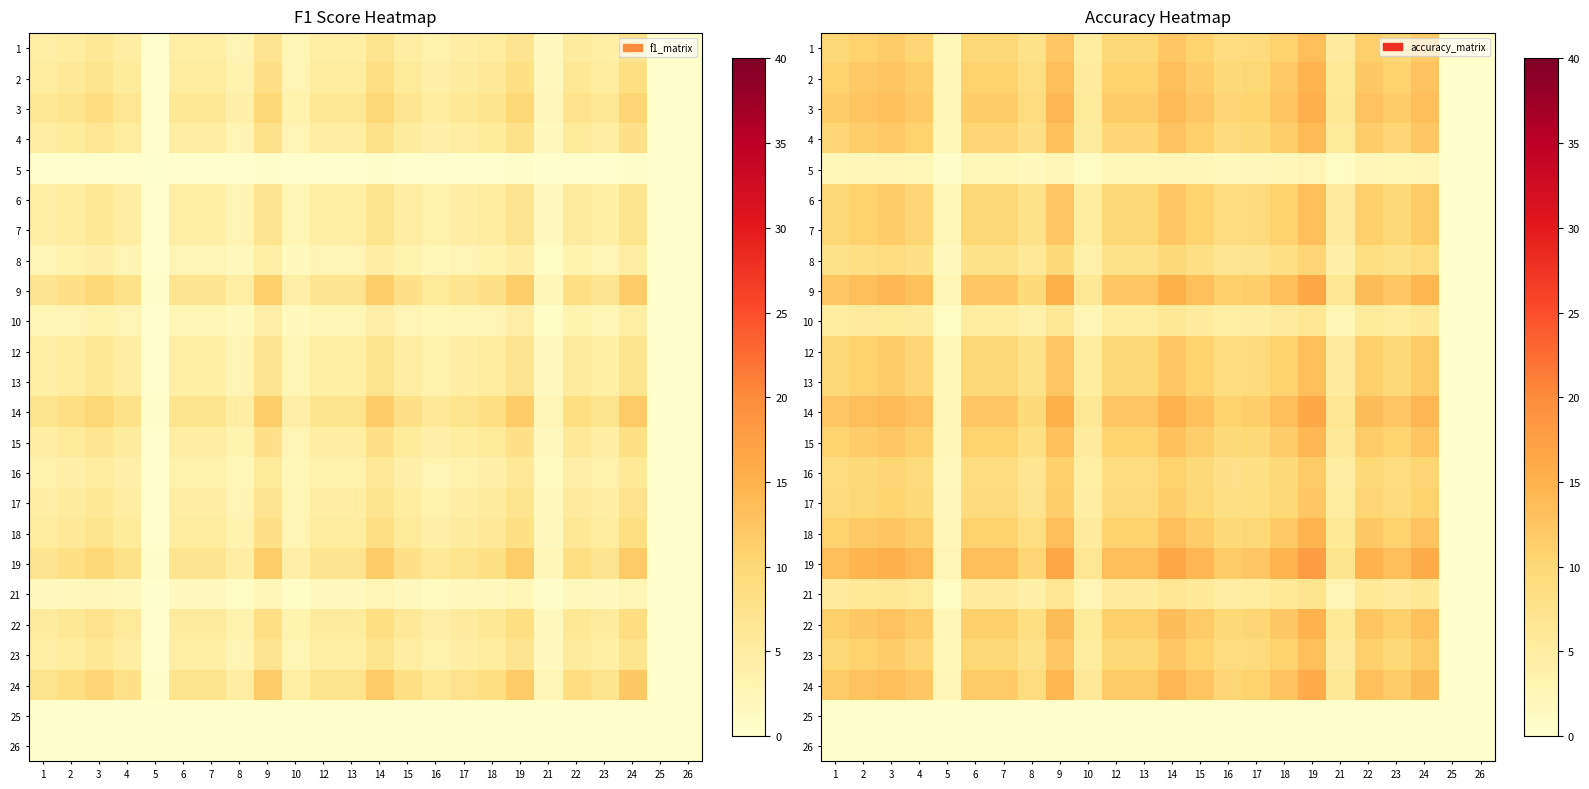

How many values in the 5 series exceed 2?

17